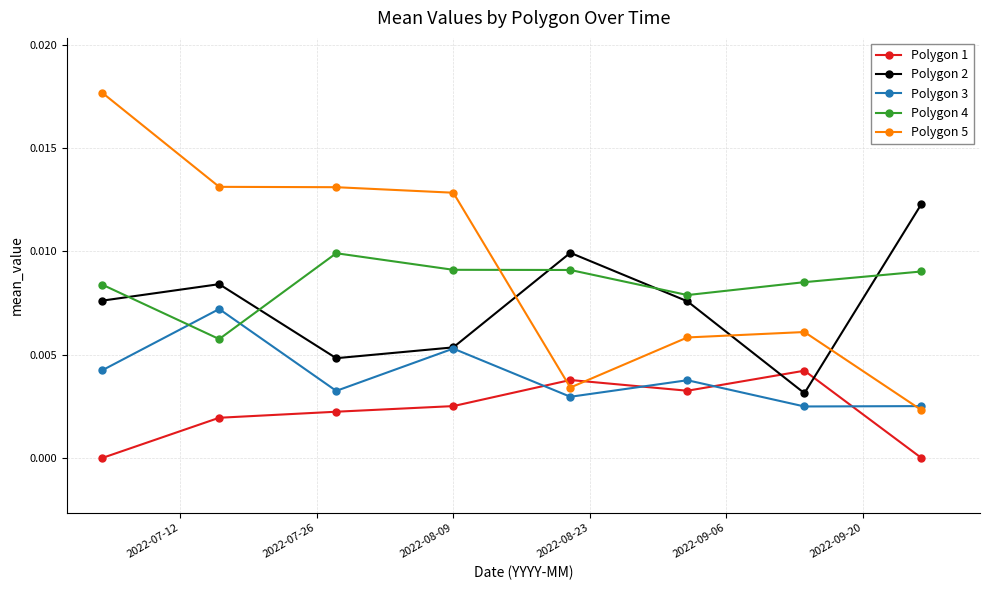

What are all the series names shown in the legend?

Polygon 1, Polygon 2, Polygon 3, Polygon 4, Polygon 5